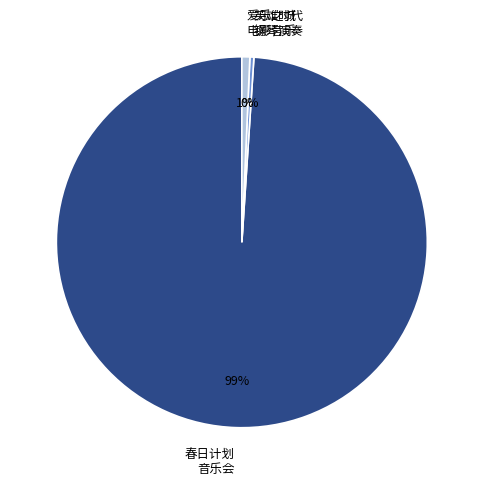

To the nearest percent, what is the average slice percentage?

33%